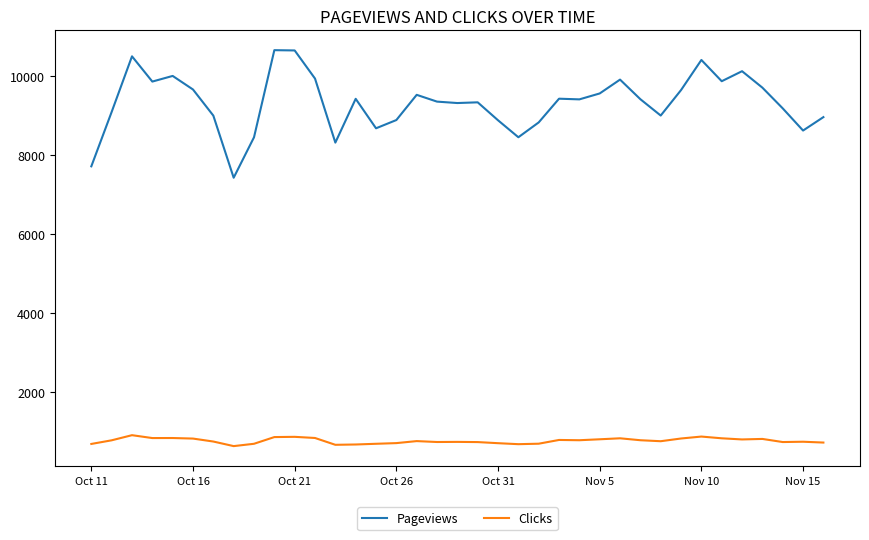

List the series in order of their overall mean, lowest first.

Clicks, Pageviews